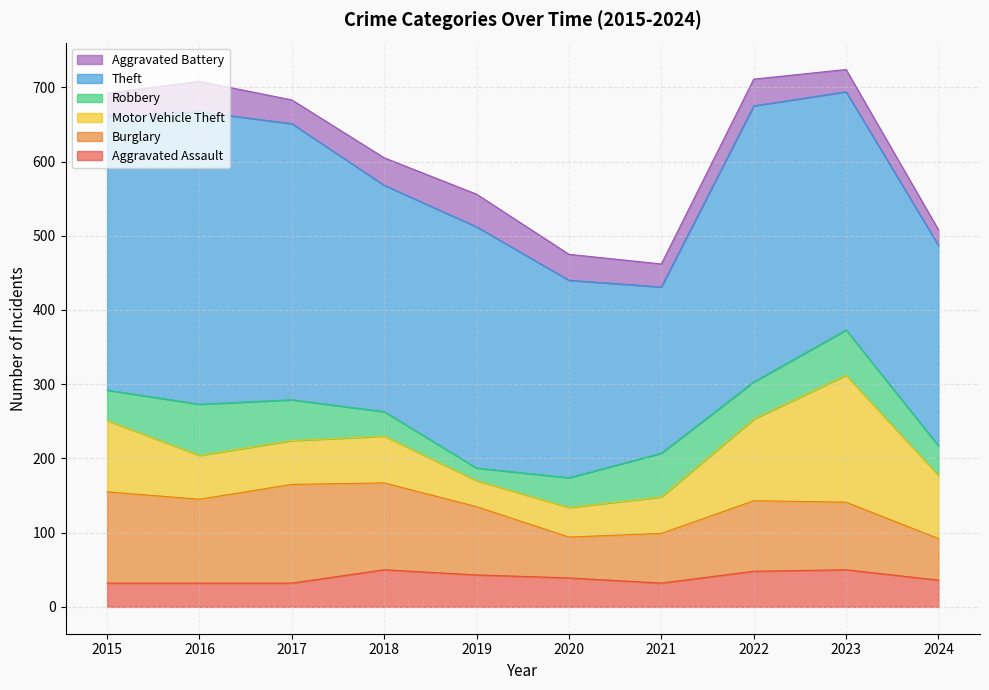

True or false: Burglary and Aggravated Battery intersect in this chart.

False